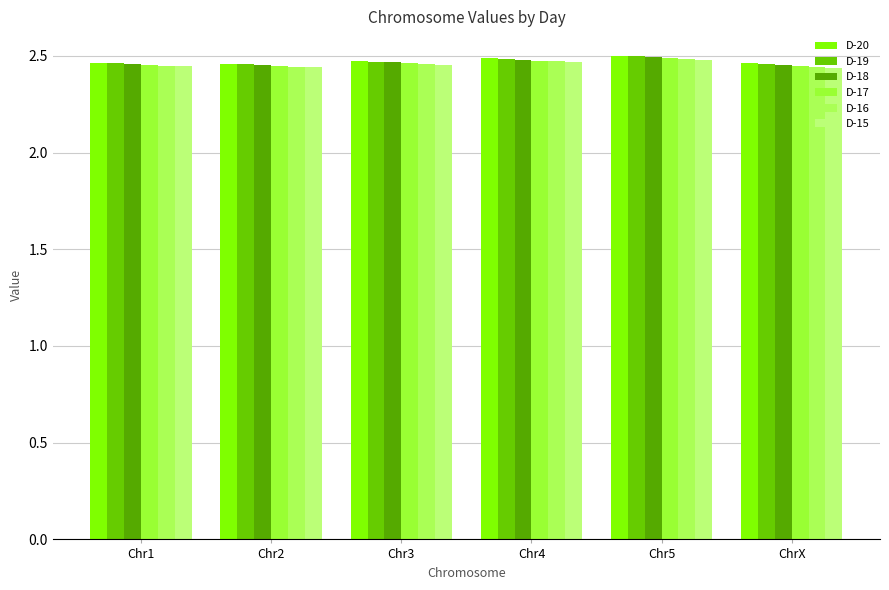

How many distinct data groups are displayed?

6